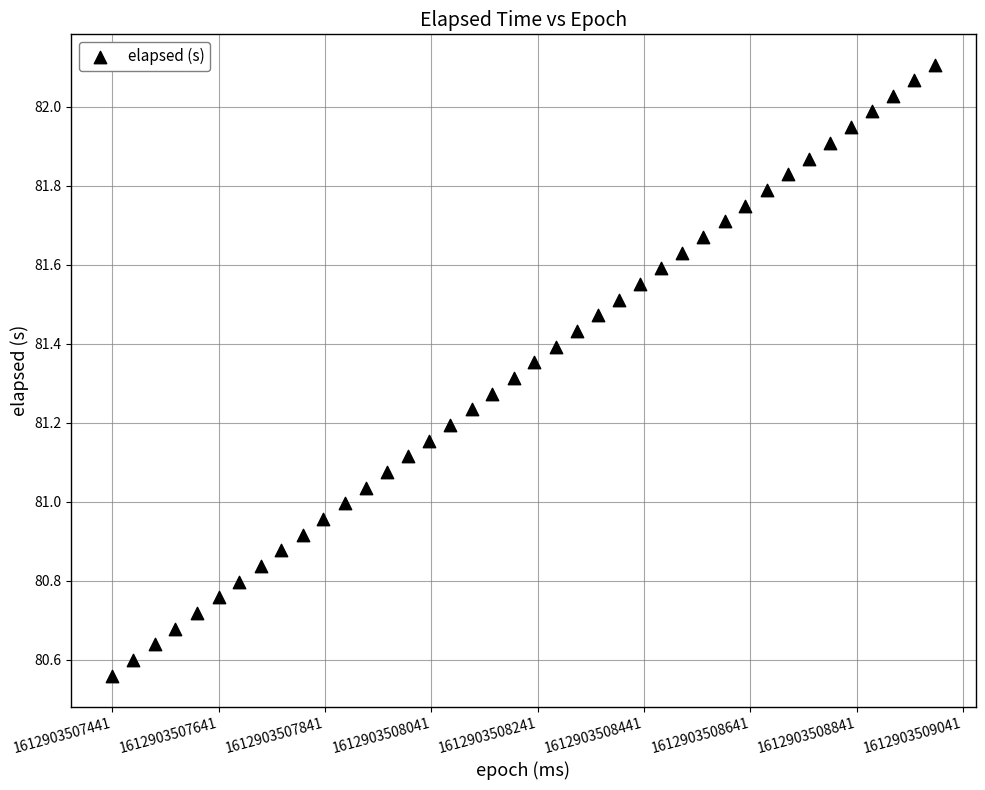

What is the range of Y values (max minus min)?

1.5